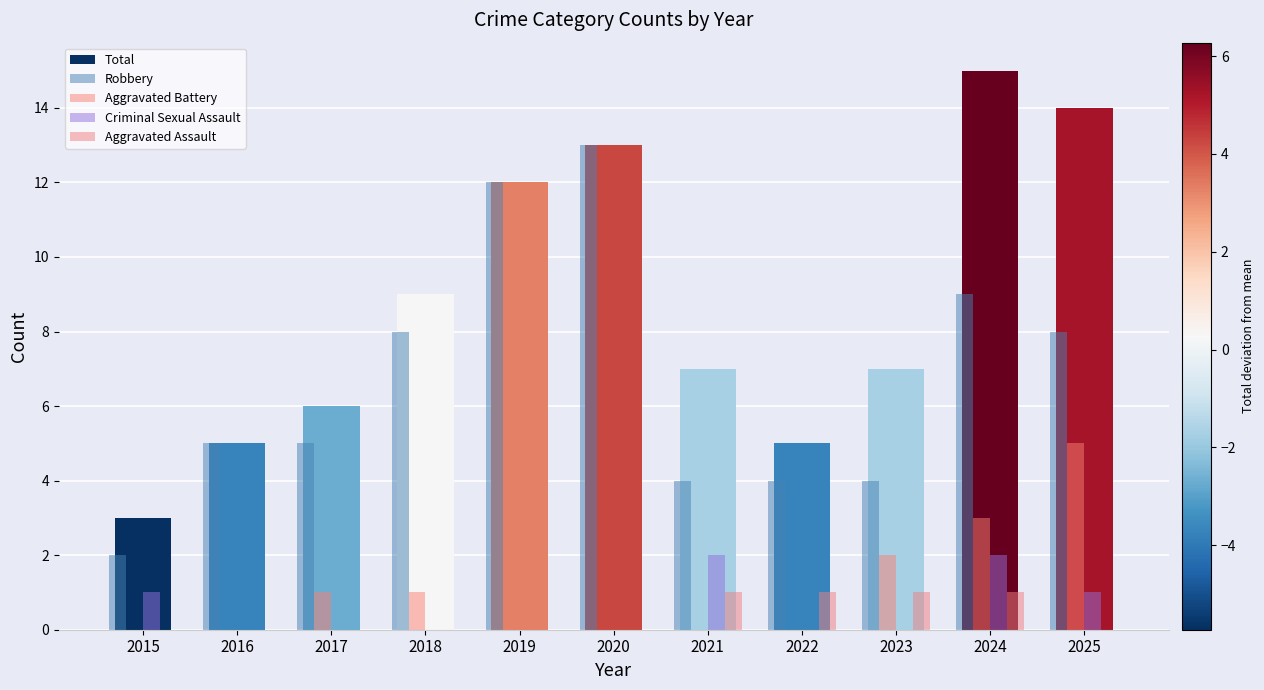

What is the total value across all series at 2018?

18